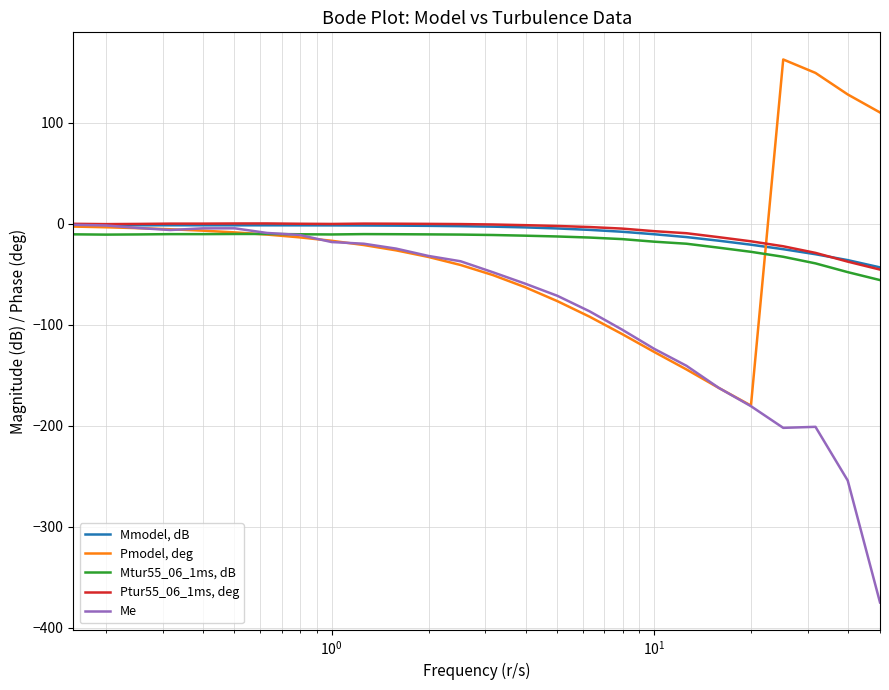

List the series in order of their peak value, lowest first.

Mtur55_06_1ms, dB, Mmodel, dB, Me, Ptur55_06_1ms, deg, Pmodel, deg